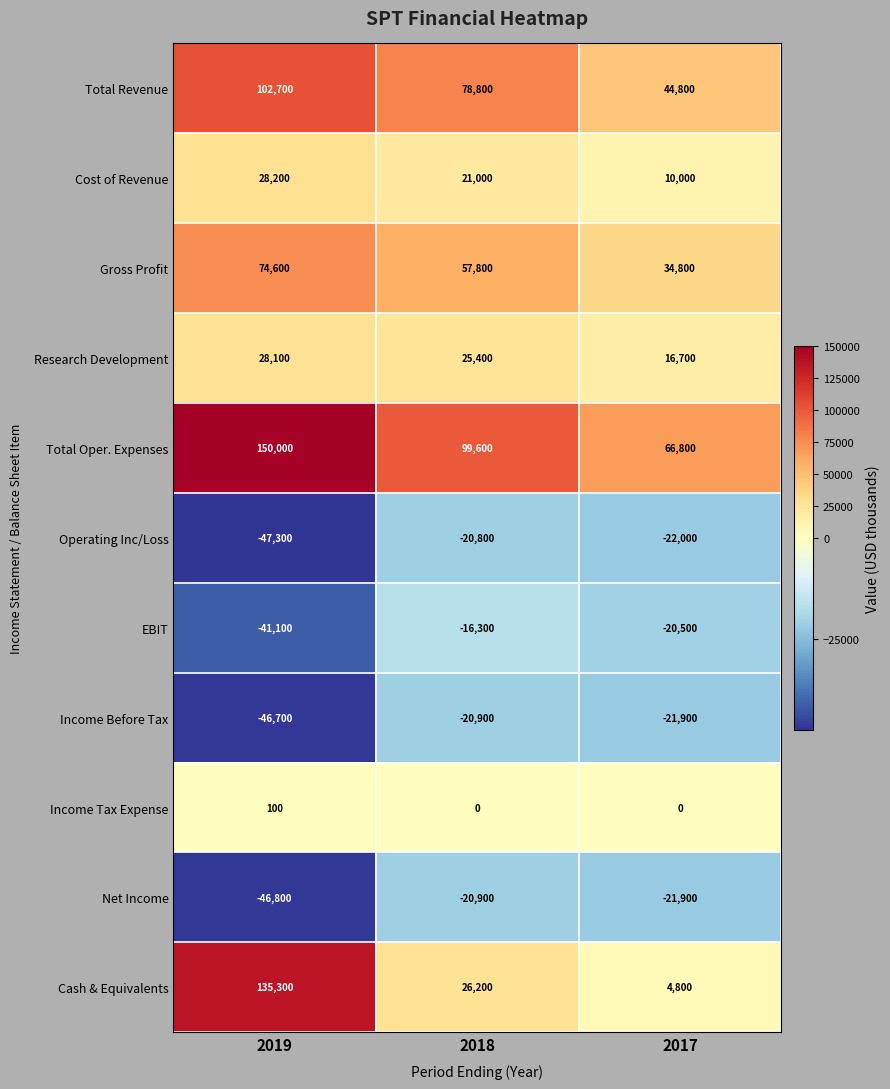

What is the sum of all EBIT values?

-77900